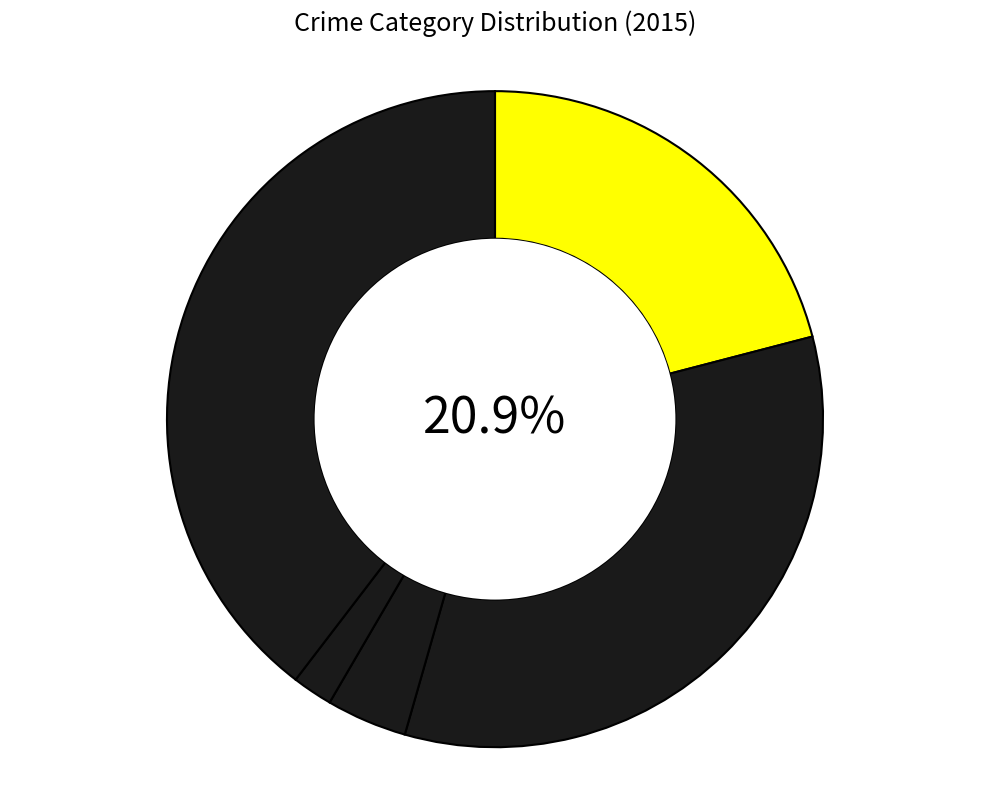

What percentage do Robbery and Homicide together represent?

41.6%